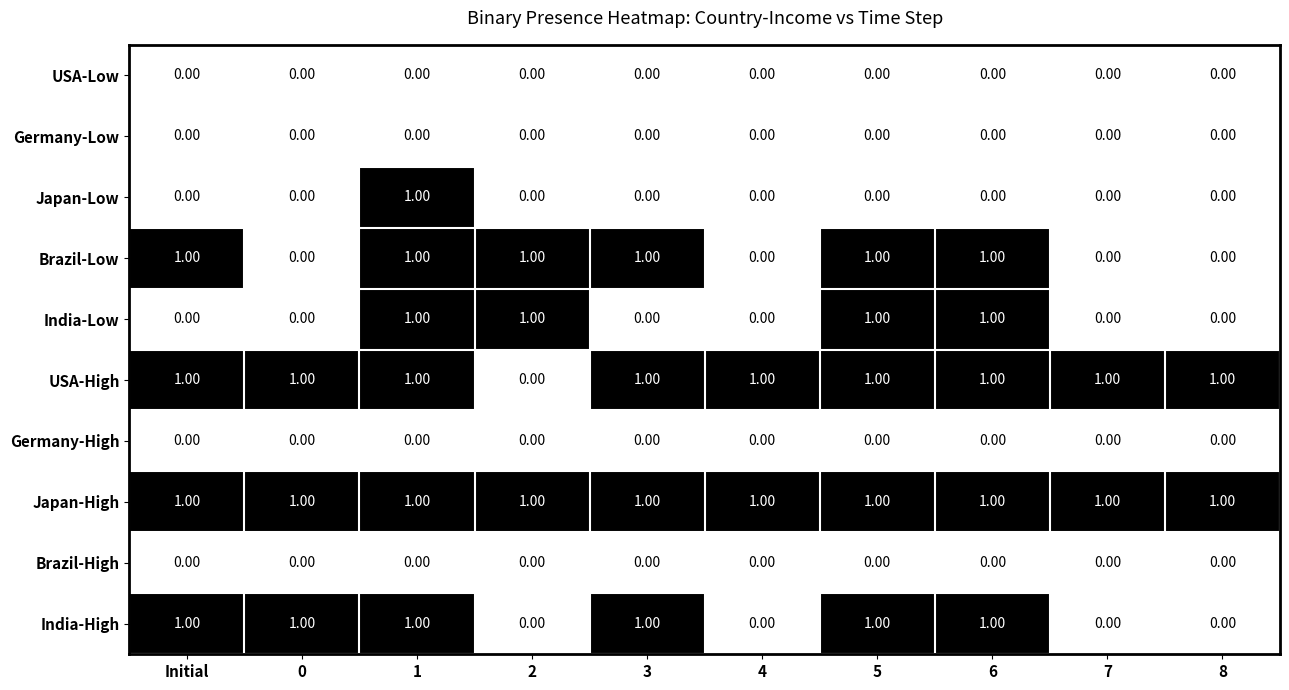

Which series has the largest total across all categories?

Japan-High